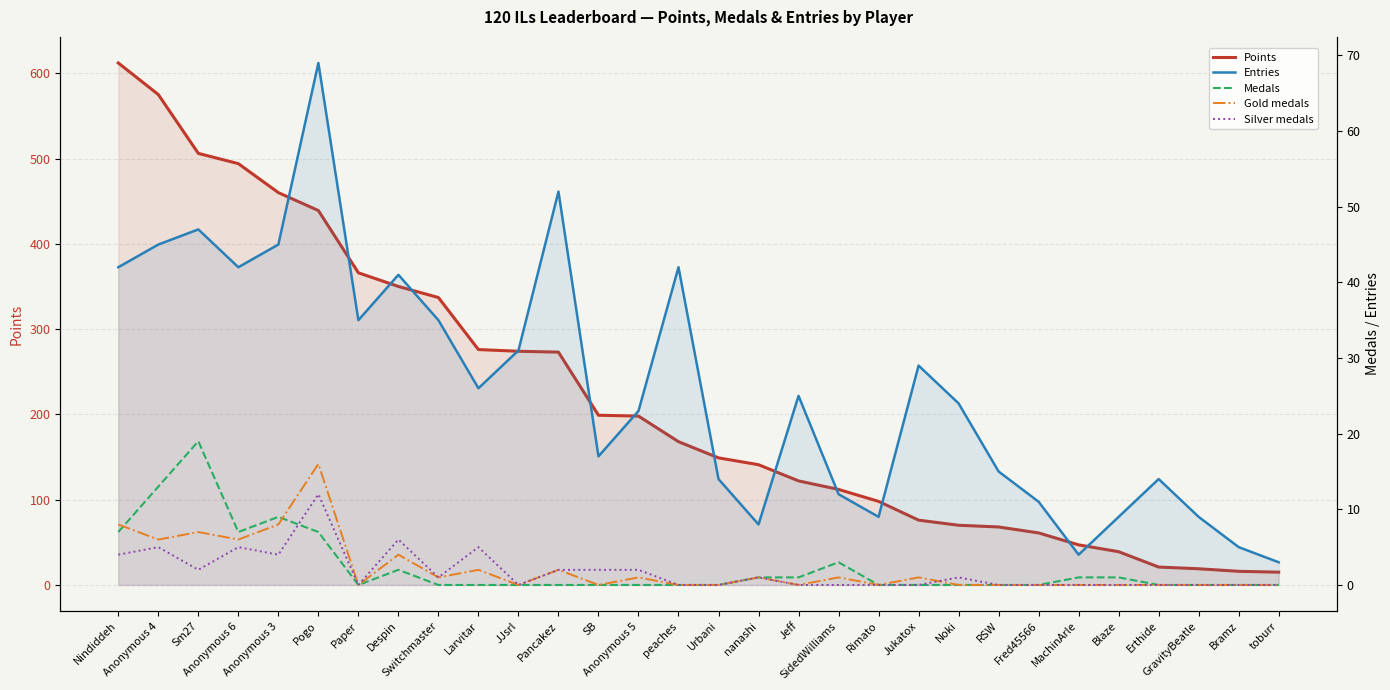

What is the highest value of the Medals series?

19